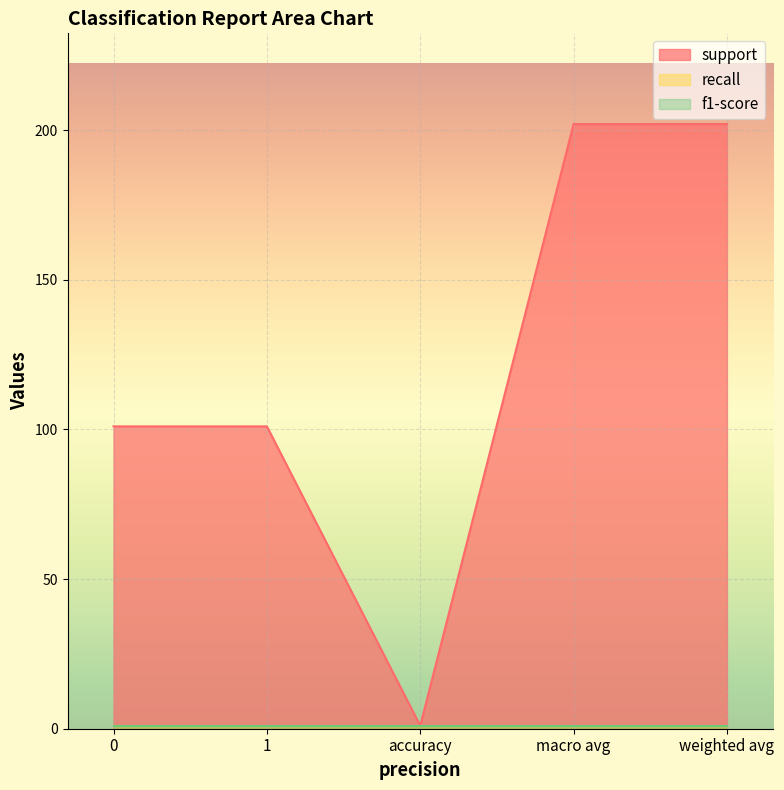

What is the average value of the support series?

121